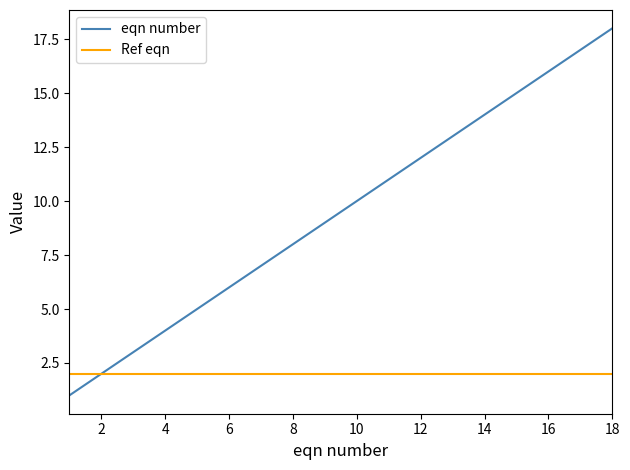

Which series has the largest total across all categories?

eqn number